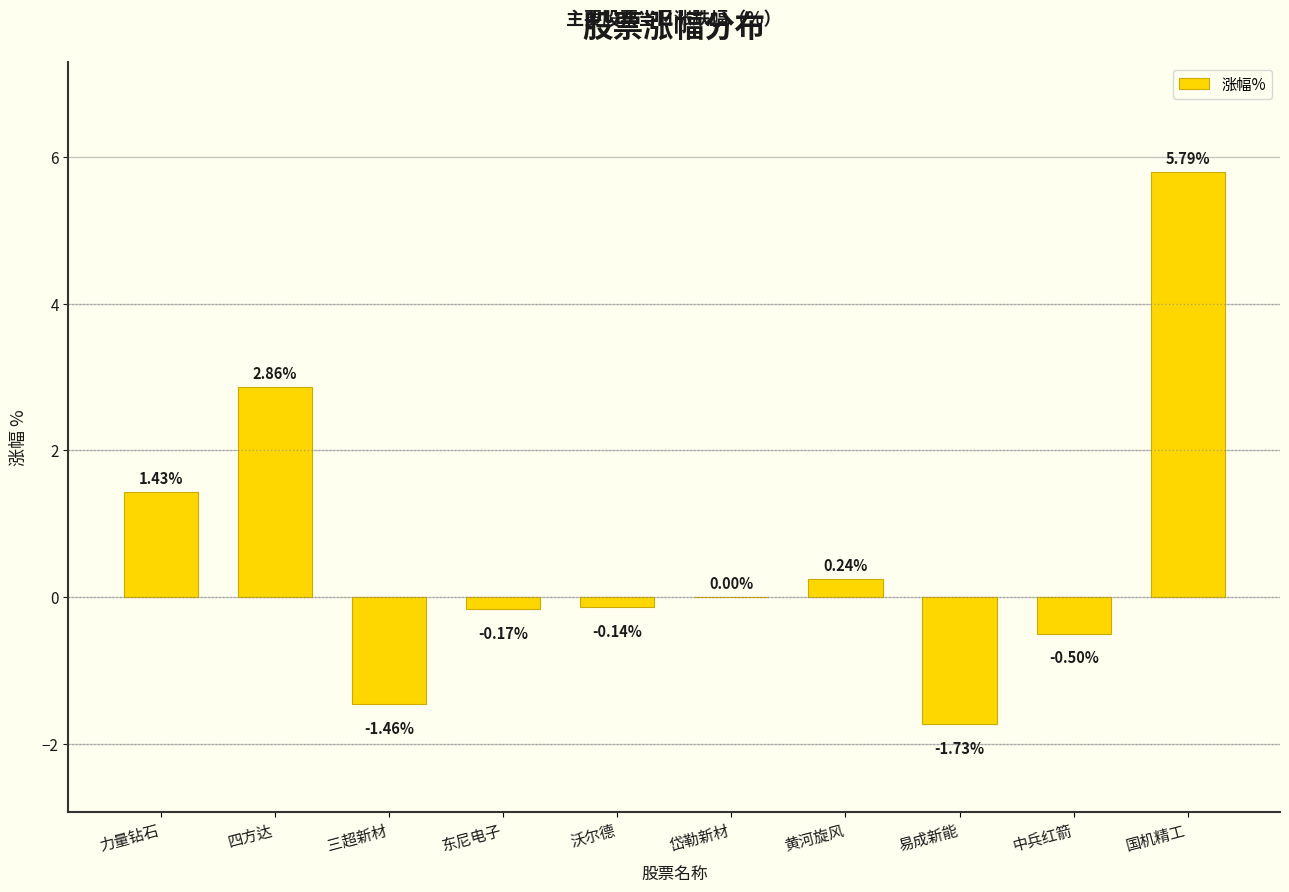

Which has a higher value, 力量钻石 or 易成新能?

力量钻石